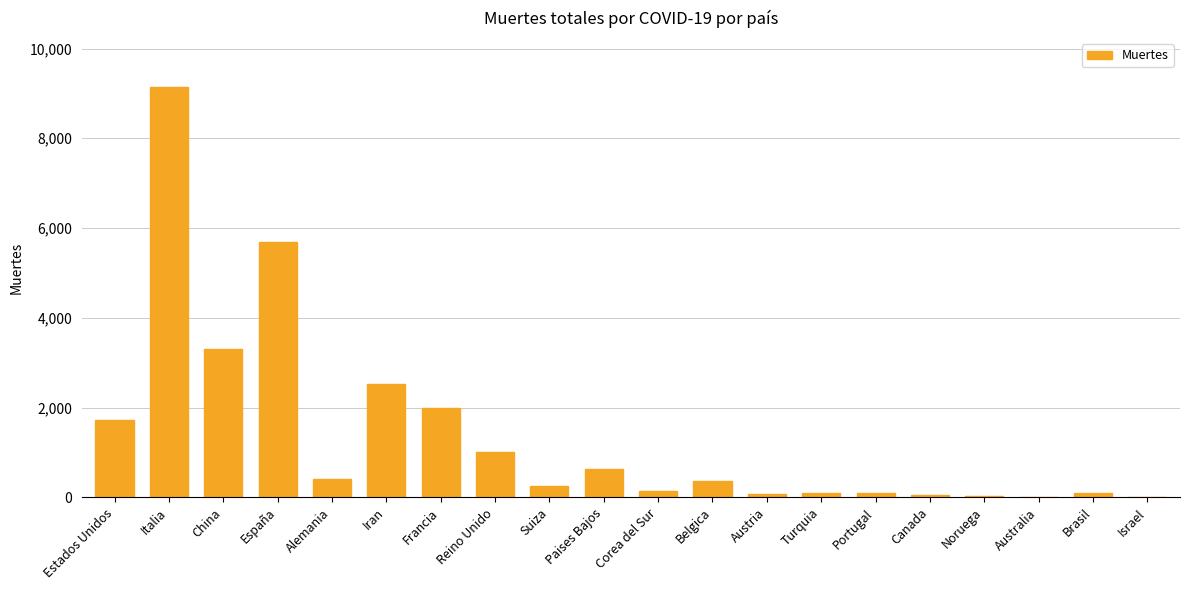

What is the sum of all values?

27598